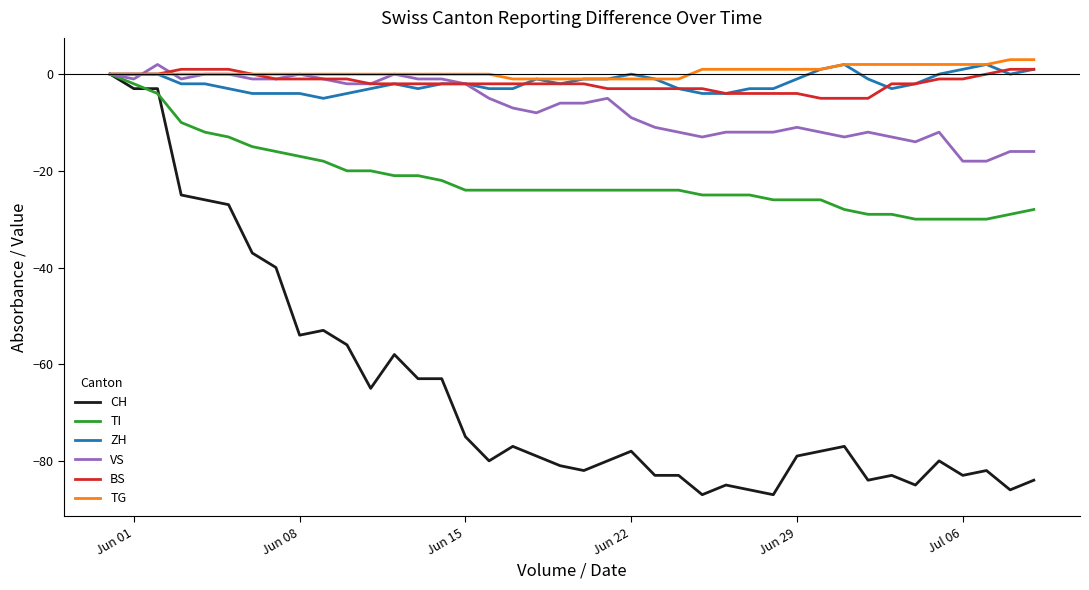

What is the maximum value shown in the chart?

3